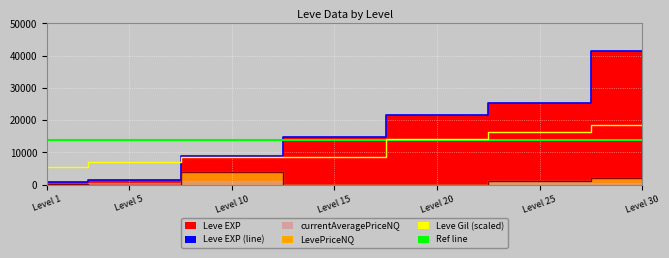

How many lines are shown in the chart?

3